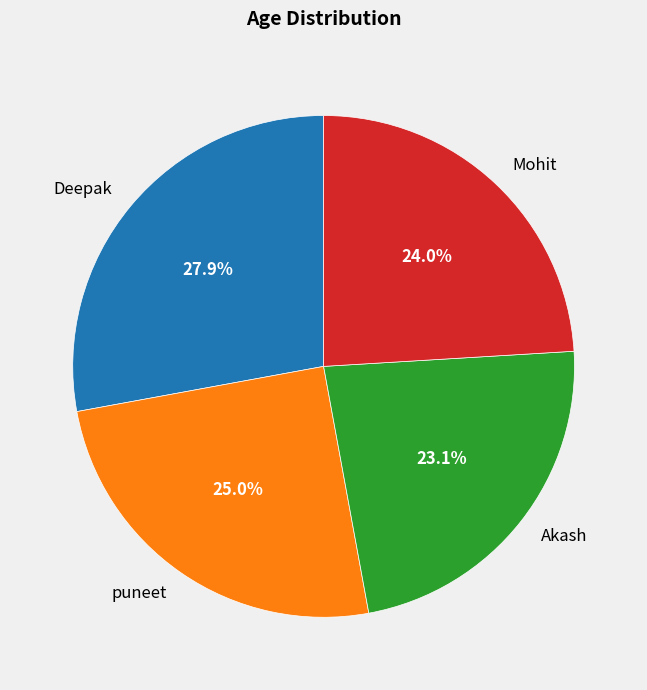

How many segments does this pie chart have?

4